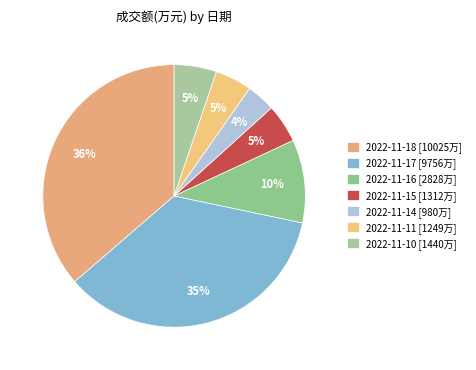

What is the smallest slice in the pie chart?

2022-11-14